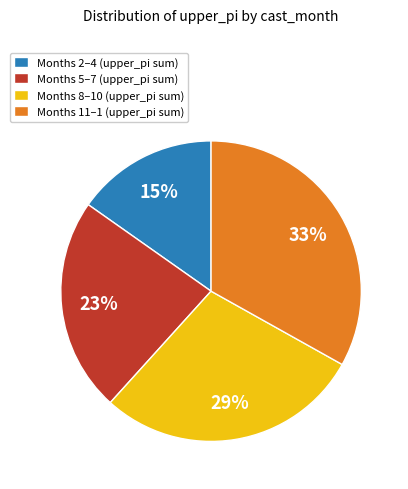

Which category has the biggest portion of the pie?

Months 11–1 (upper_pi sum)